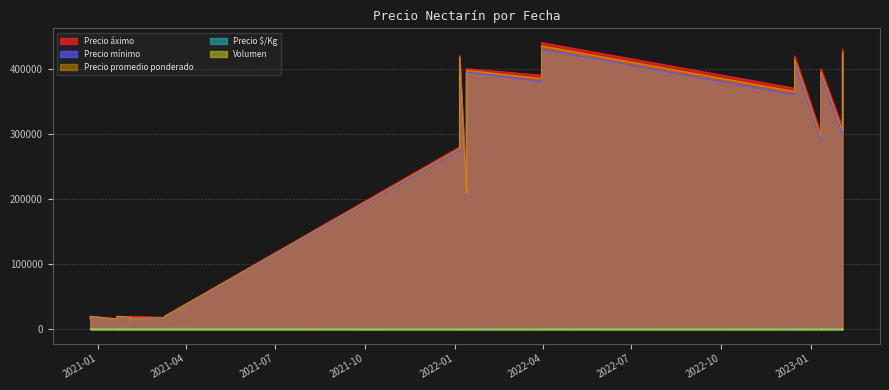

What is the difference between the maximum and minimum values in the Precio mínimo series?

416500